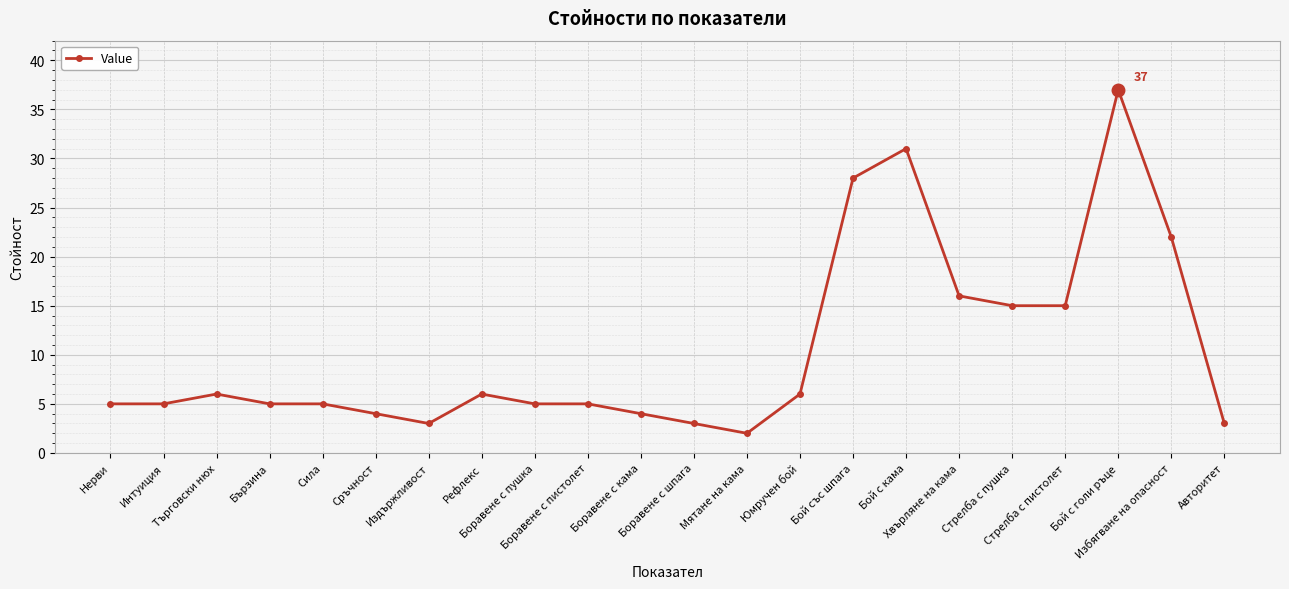

The value at Избягване на опасност is 22. True or false?

True